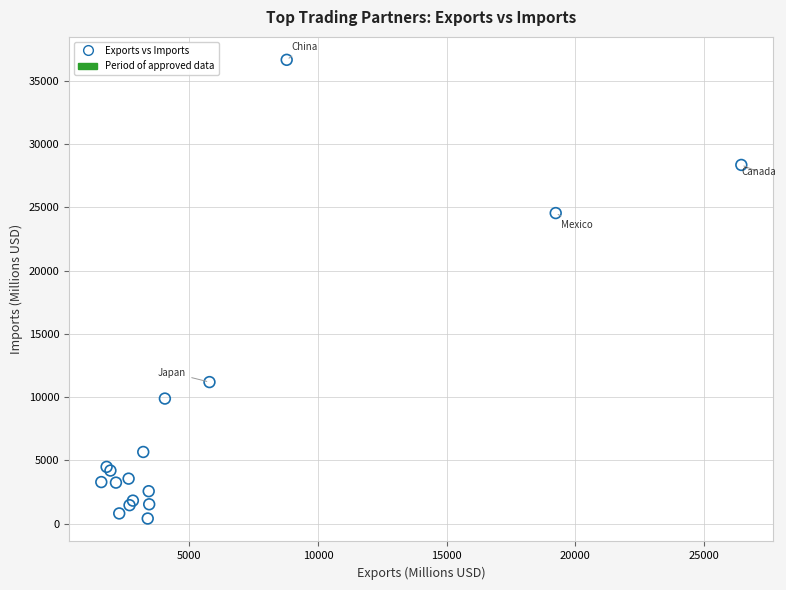

What Y value in the scatter plot is closest to 18529?

24540.6